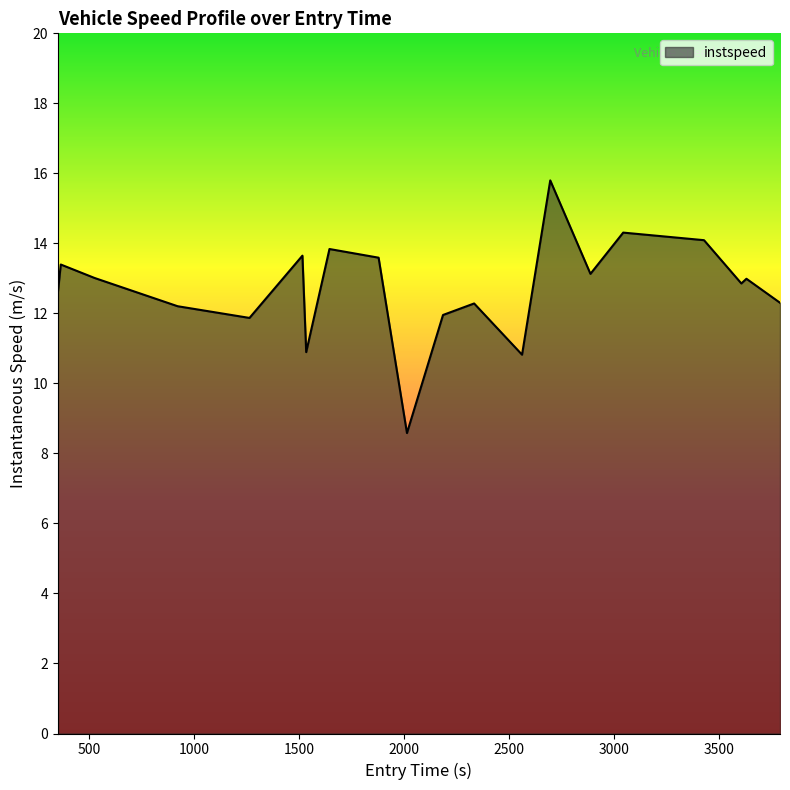

What is the difference between the maximum and minimum values?

7.2